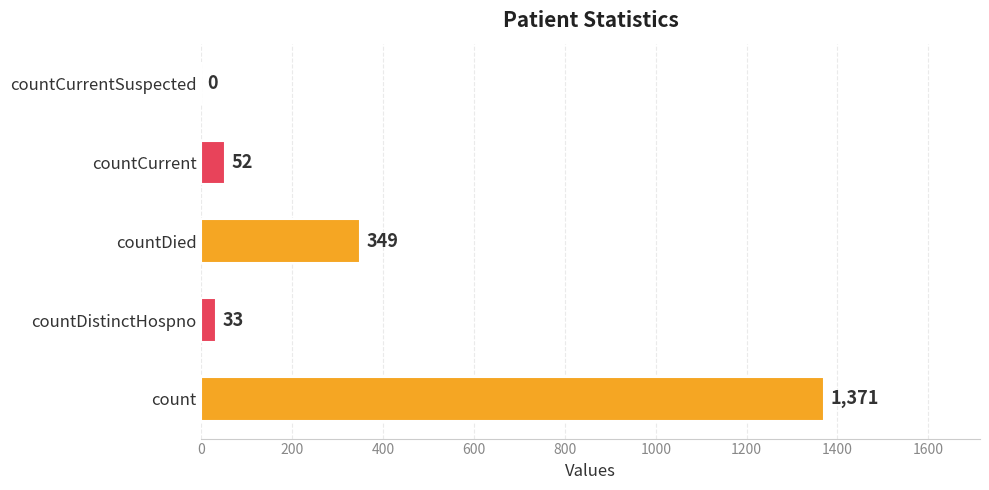

True or false: the data shows 1371 at count.

True